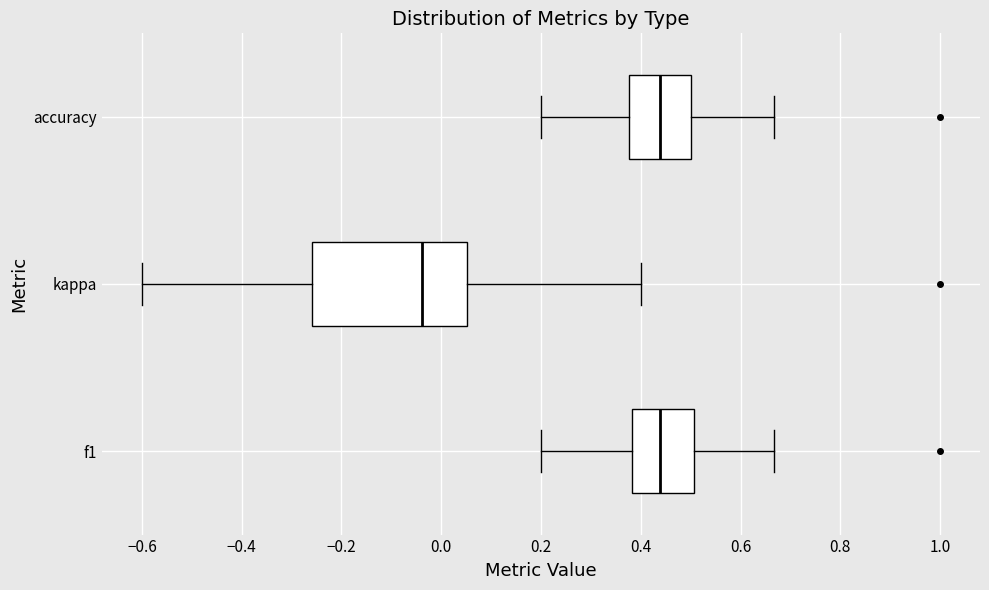

Reading bottom to top, read every box against the x-axis: the position of its median line, the range the box covers, and the ends of its whiskers. The values are not printed on the chart, so give them approximately, as read against the axis.

f1: median 0.44, box 0.38 to 0.50, whiskers 0.20 to 0.66
kappa: median -0.04, box -0.26 to 0.06, whiskers -0.60 to 0.40
accuracy: median 0.44, box 0.38 to 0.50, whiskers 0.20 to 0.66